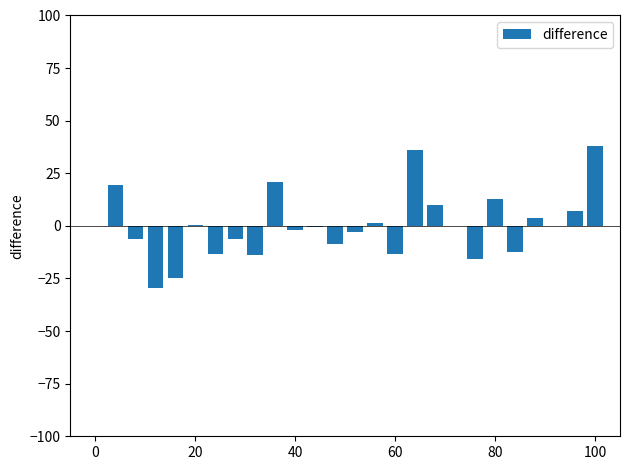

What is the sum of all values?

0.4